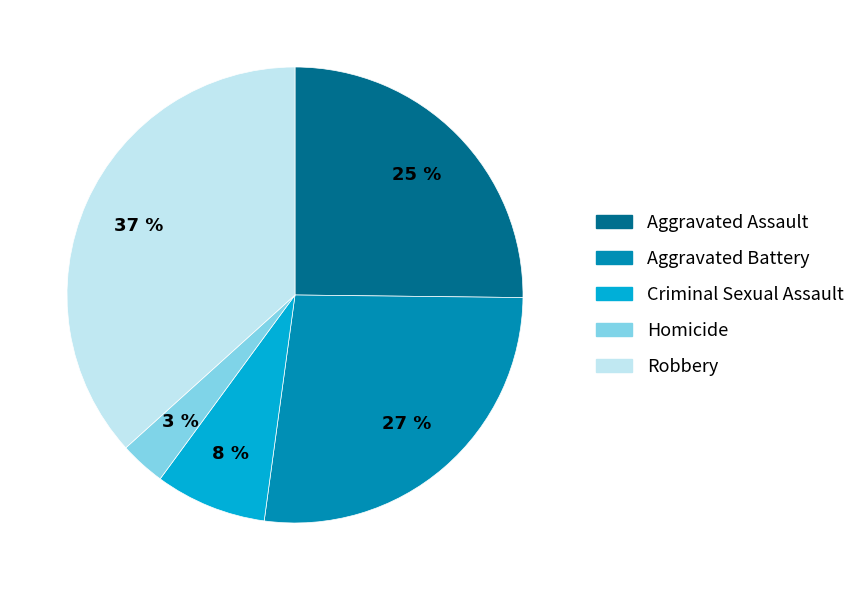

The Aggravated Battery slice represents 27% of the pie. True or false?

True